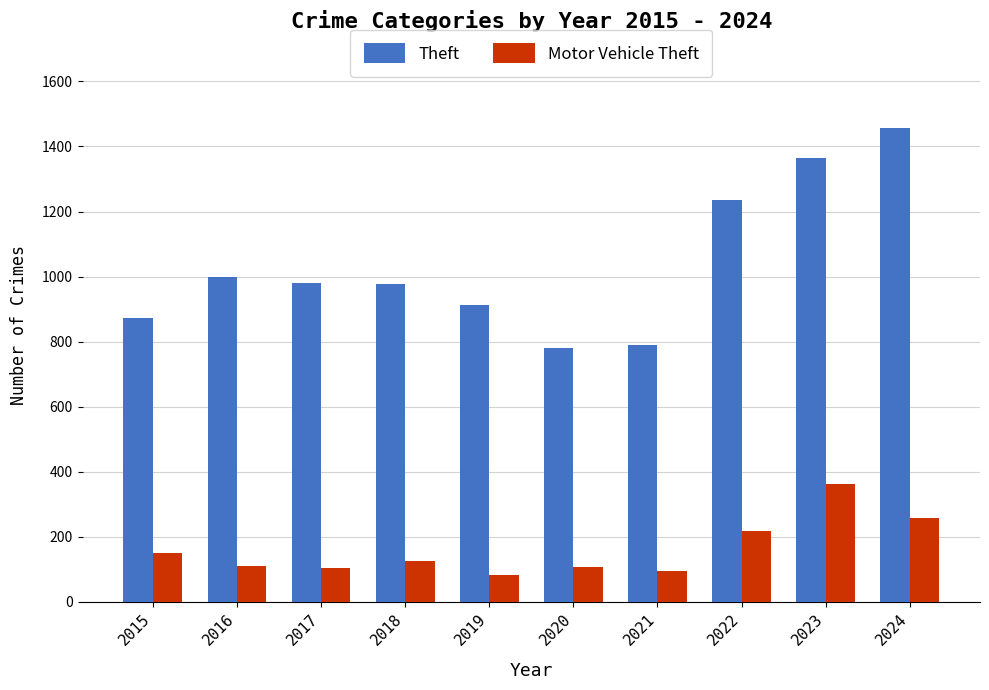

True or false: Theft has a value of 1363 at 2023.

True